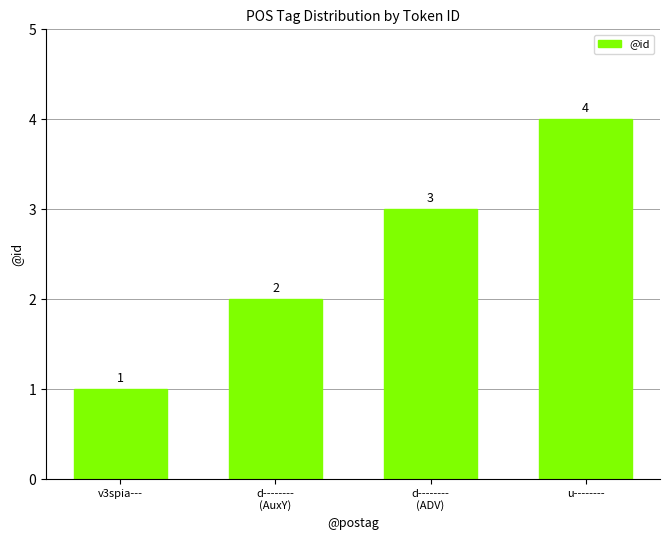

What is the value of the 2nd bar from the left?

2